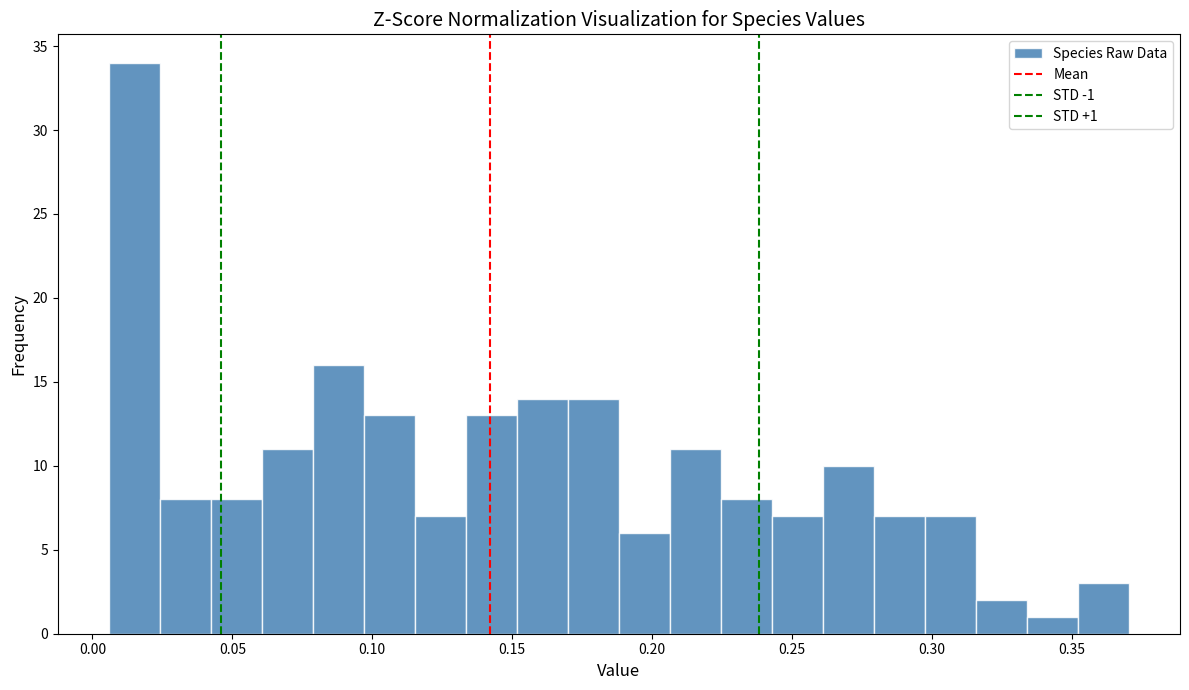

Read against the x-axis, roughly where is the centre of the tallest bar?

0.015